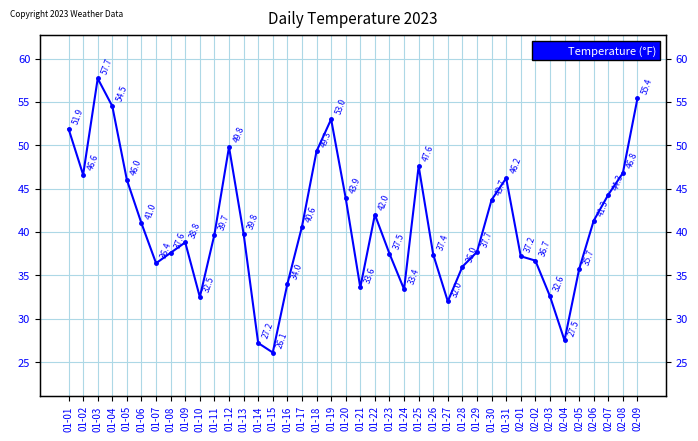

Approximately how many times larger is the value at 02-05 compared to 01-20?

0.8